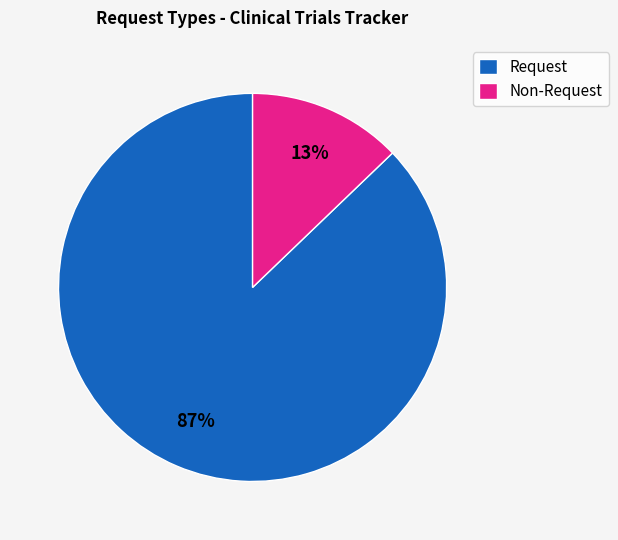

To the nearest percent, what is the difference between the largest and smallest slice percentages?

74%